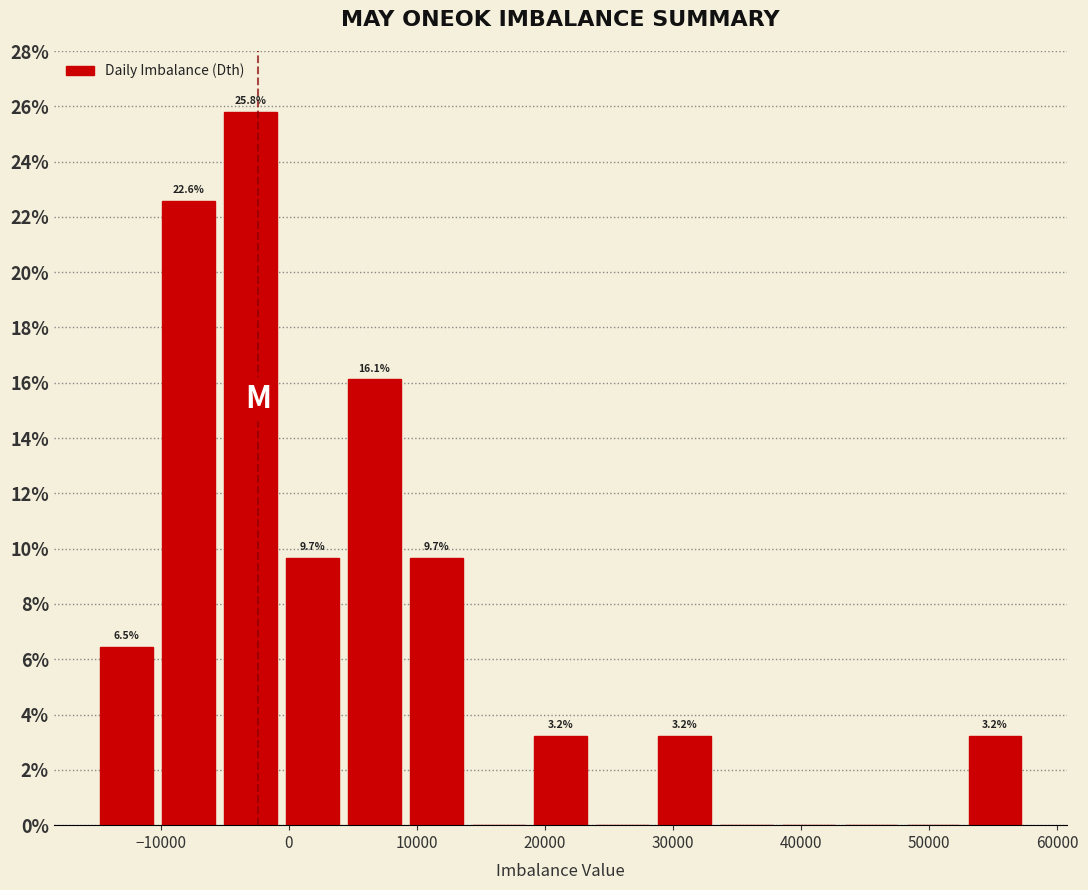

Over which range of the x-axis is the bar tallest?

-5000 to -1000